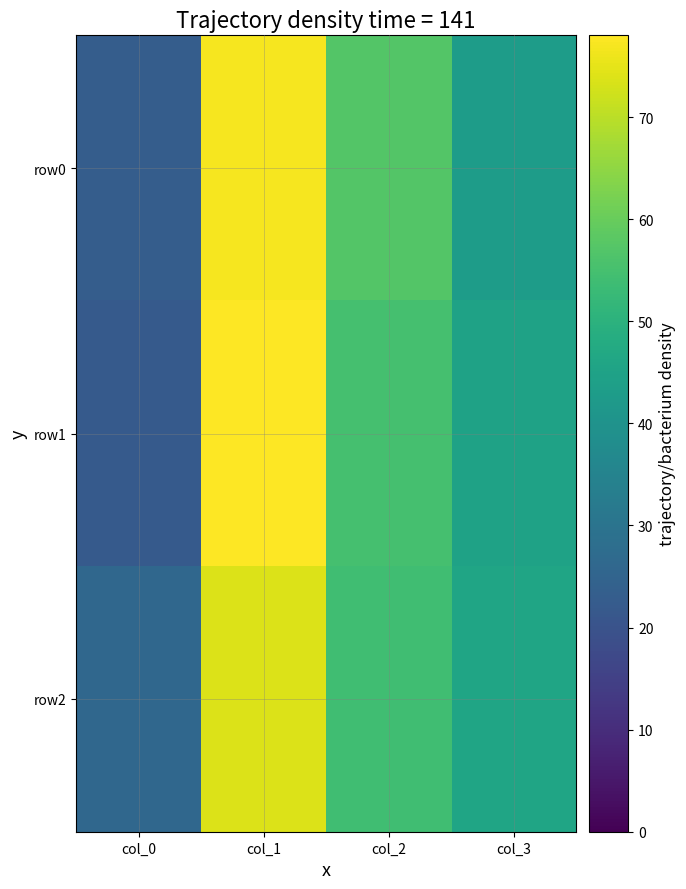

Reading left to right, list all the values displayed in this chart.

row0: col_0=23	col_1=77	col_2=57	col_3=43
row1: col_0=22	col_1=78	col_2=55	col_3=45
row2: col_0=26	col_1=74	col_2=54	col_3=46